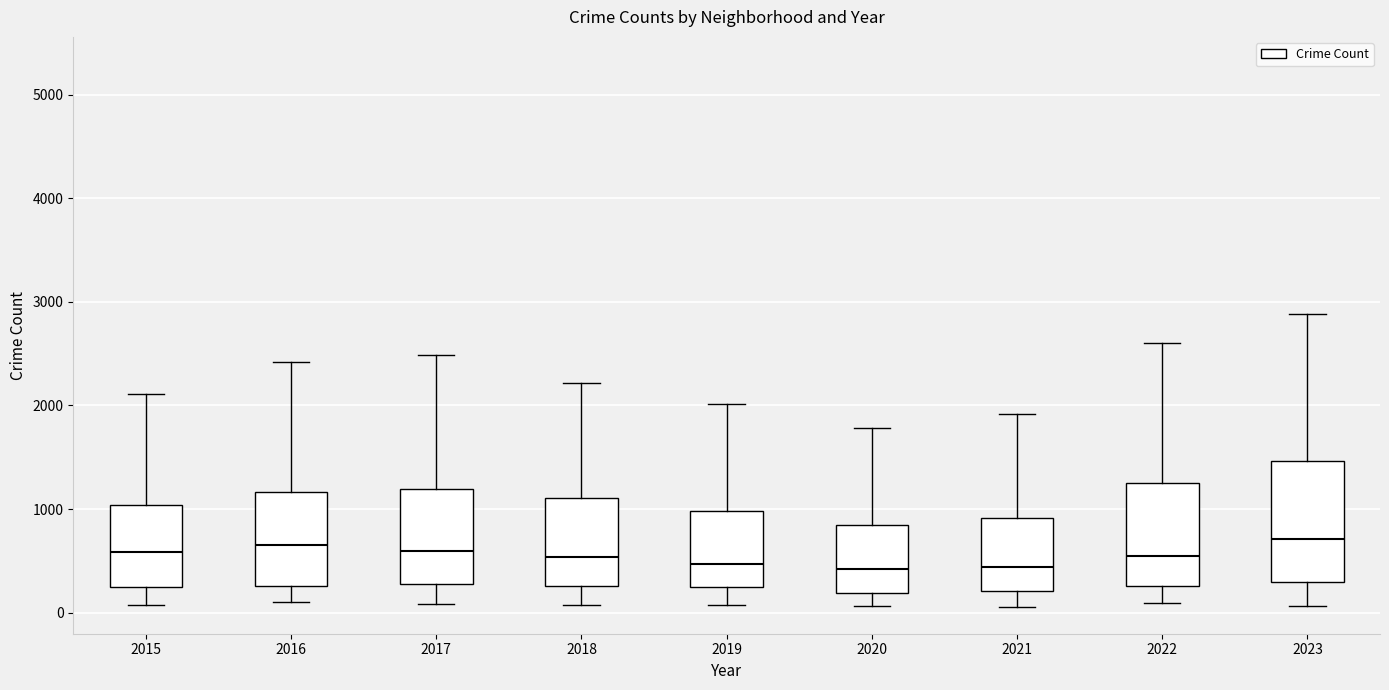

Reading left to right, read every box against the y-axis: the position of its median line, the range the box covers, and the ends of its whiskers. The values are not printed on the chart, so give them approximately, as read against the axis.

2015: median 600, box 300 to 1000, whiskers 100 to 2100
2016: median 600, box 300 to 1200, whiskers 100 to 2400
2017: median 600, box 300 to 1200, whiskers 100 to 2500
2018: median 500, box 300 to 1100, whiskers 100 to 2200
2019: median 500, box 300 to 1000, whiskers 100 to 2000
2020: median 400, box 200 to 800, whiskers 100 to 1800
2021: median 400, box 200 to 900, whiskers 100 to 1900
2022: median 500, box 300 to 1300, whiskers 100 to 2600
2023: median 700, box 300 to 1500, whiskers 100 to 2900